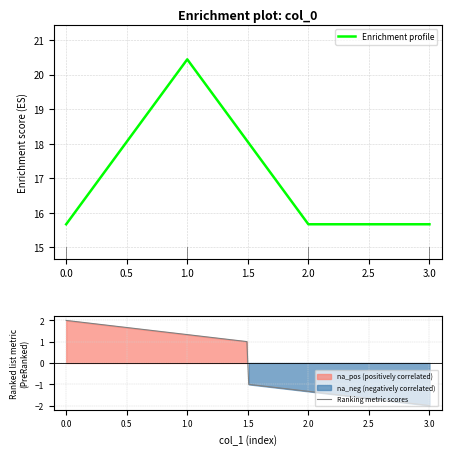

What value does the data have at 1?

20.4